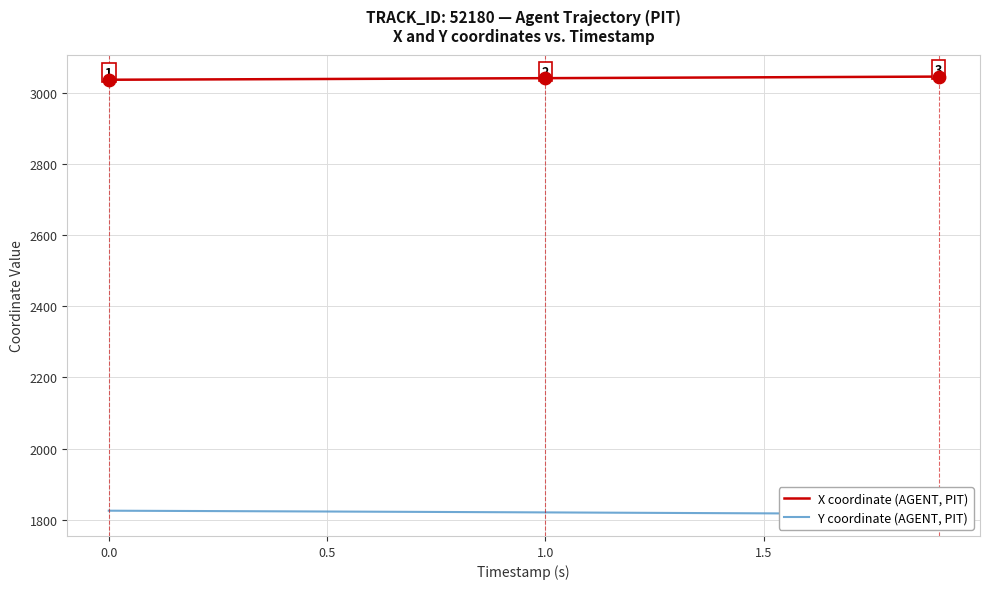

Which series has the largest Y range (max minus min)?

Y coordinate (AGENT, PIT)